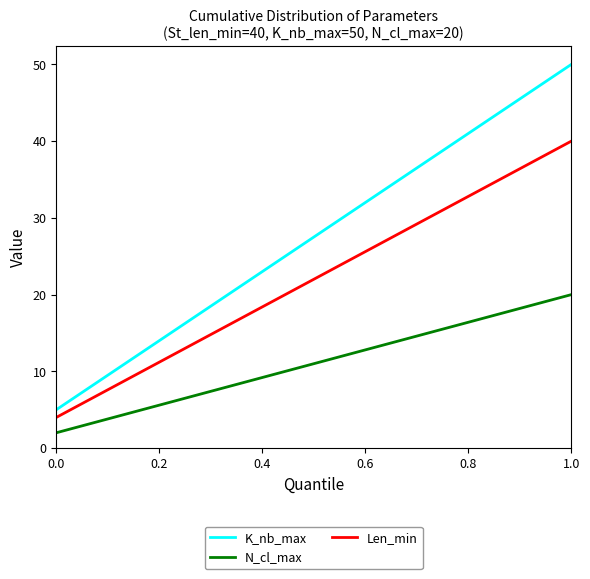

Rank the series by their average value, from lowest to highest.

N_cl_max, Len_min, K_nb_max